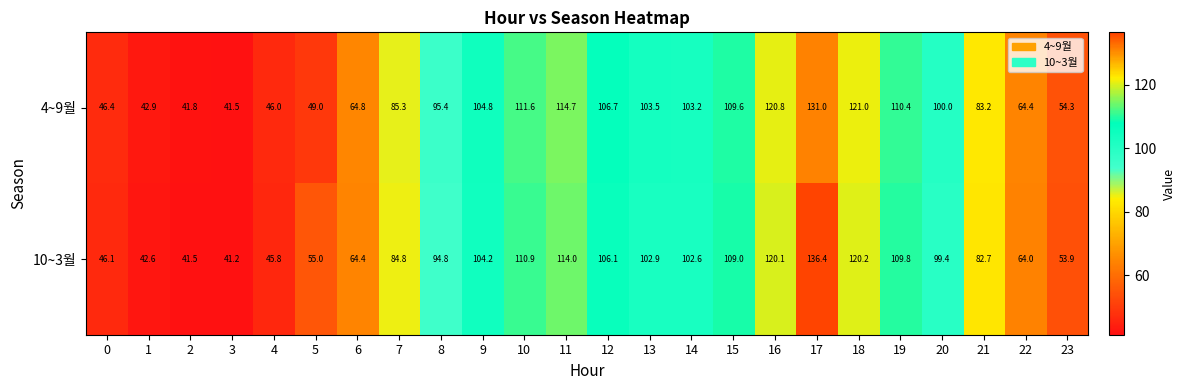

List the series in order of their overall mean, highest first.

10~3월, 4~9월